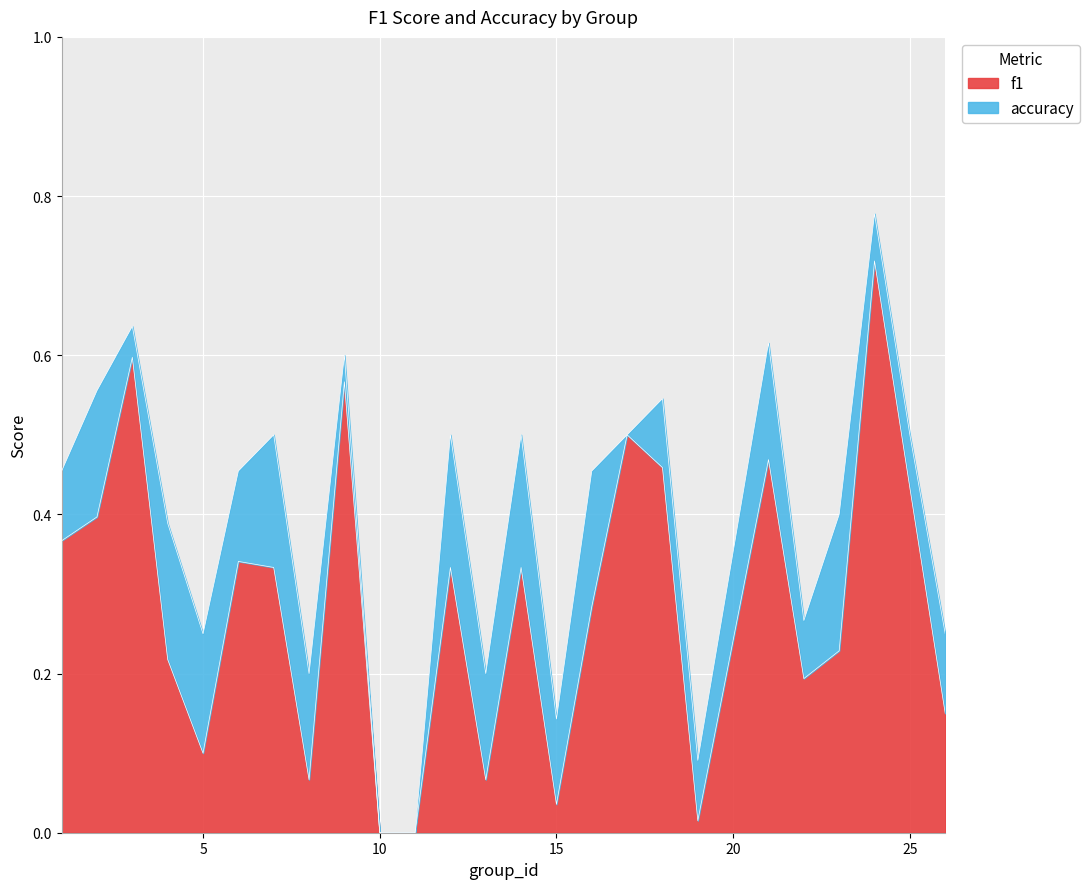

How many lines are shown in the chart?

2